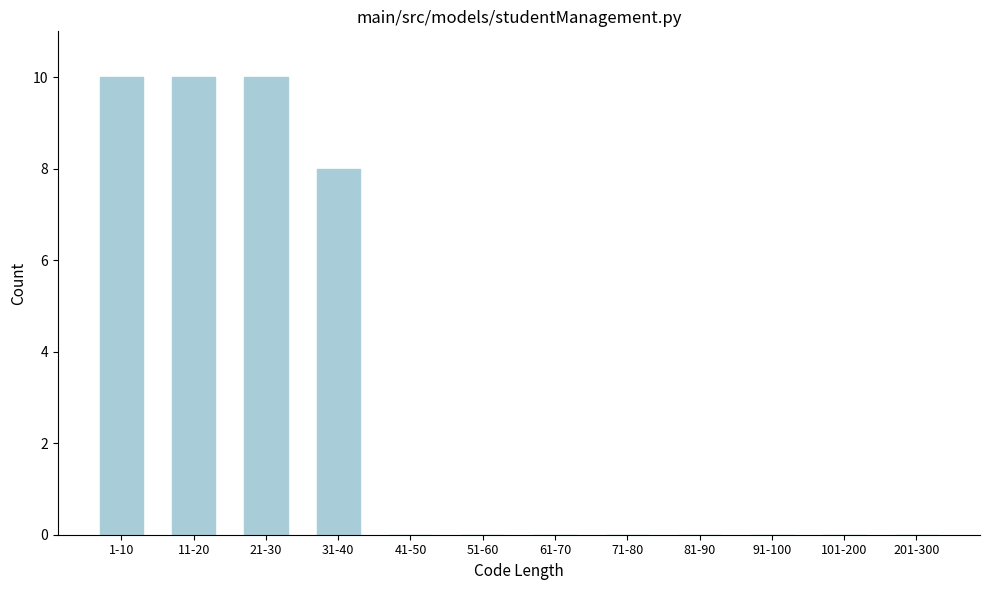

Reading left to right, extract all data points from this chart.

1-10=10	11-20=10	21-30=10	31-40=8	41-50=0	51-60=0	61-70=0	71-80=0	81-90=0	91-100=0	101-200=0	201-300=0